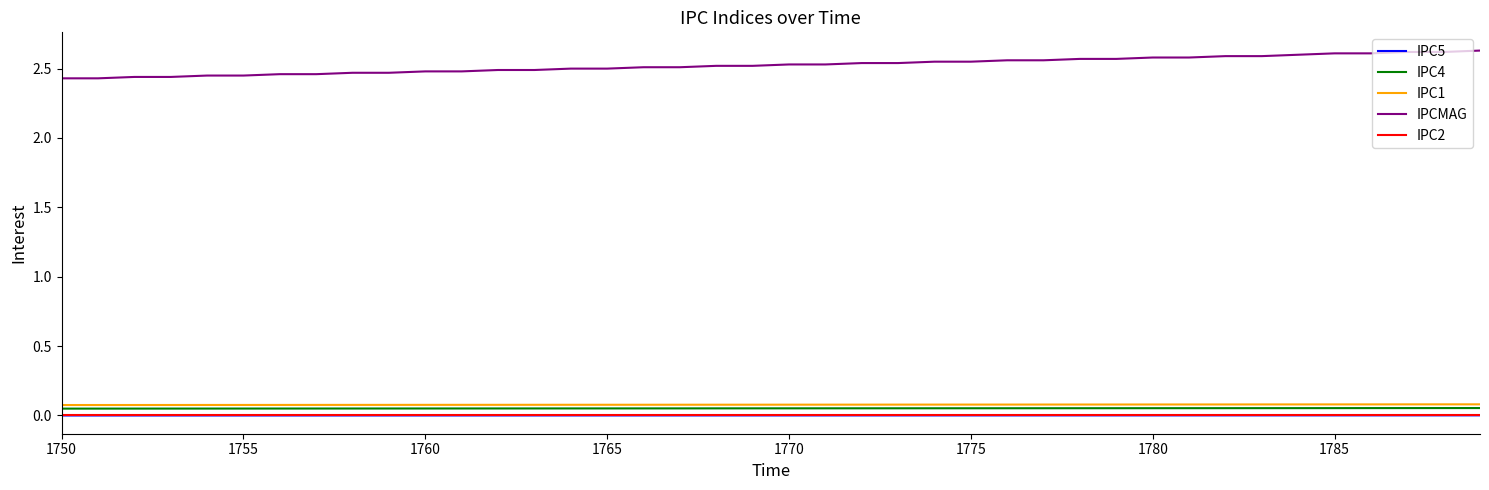

True or false: IPC1 and IPCMAG intersect in this chart.

False